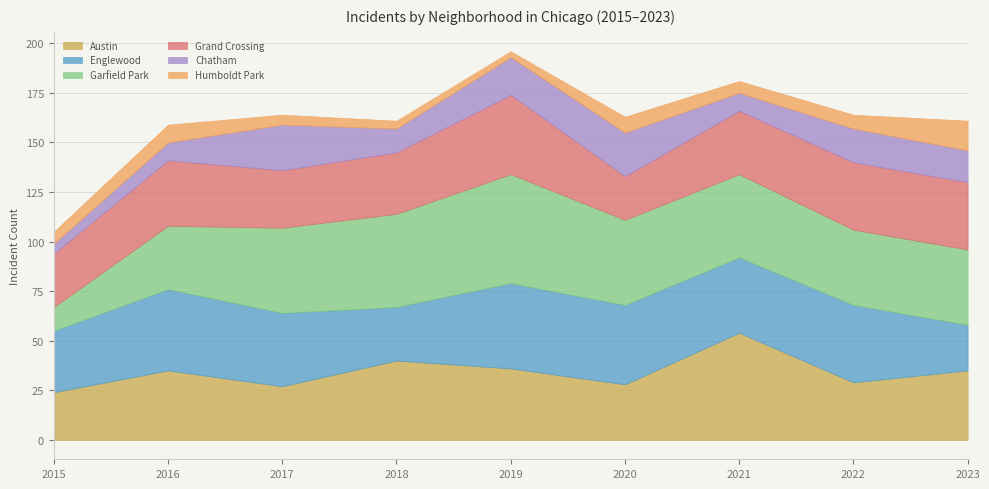

How many values in the Grand Crossing series are below 32?

4